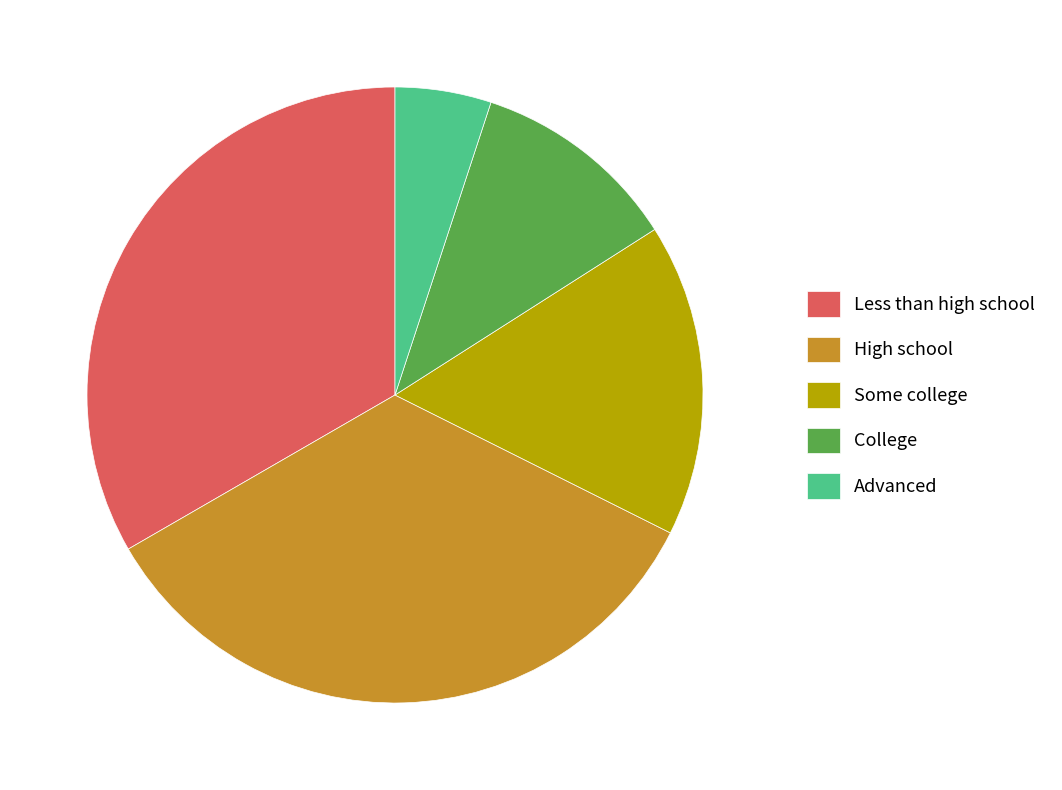

Do Advanced and High school together represent more than half of the pie?

No